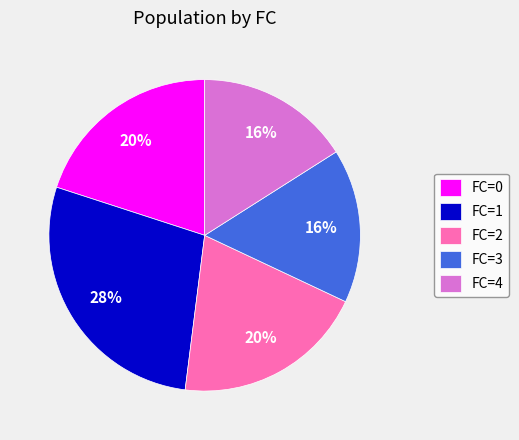

Which slice is the largest?

FC=1